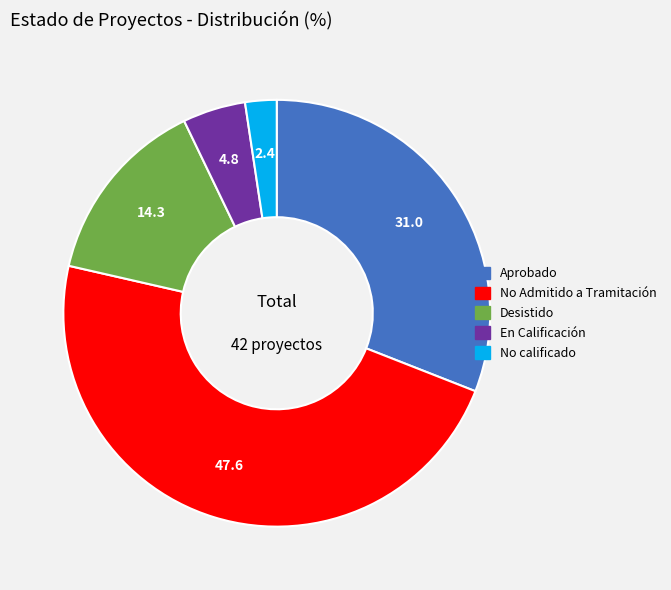

Does En Calificación represent more than half of the total?

No